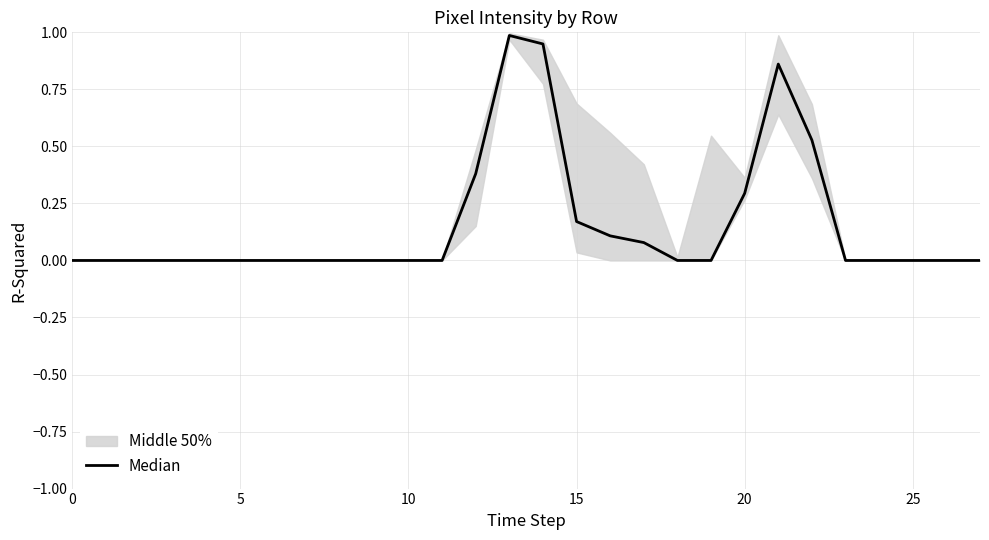

What is the sum of all values?

4.4